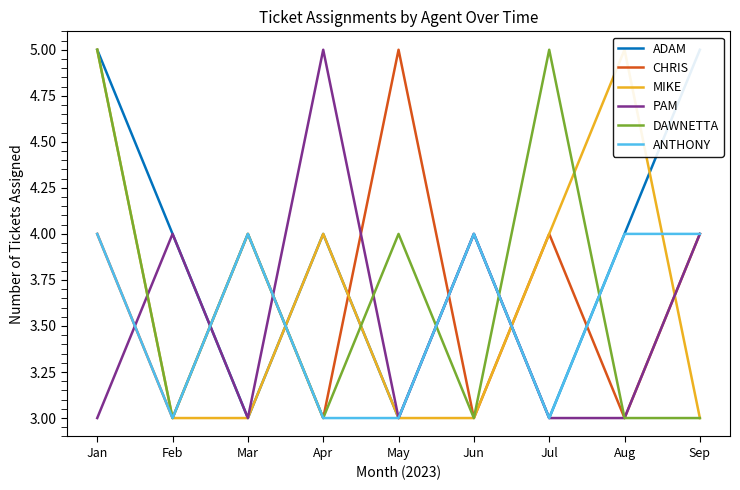

How many intersections are there between ANTHONY and MIKE?

3